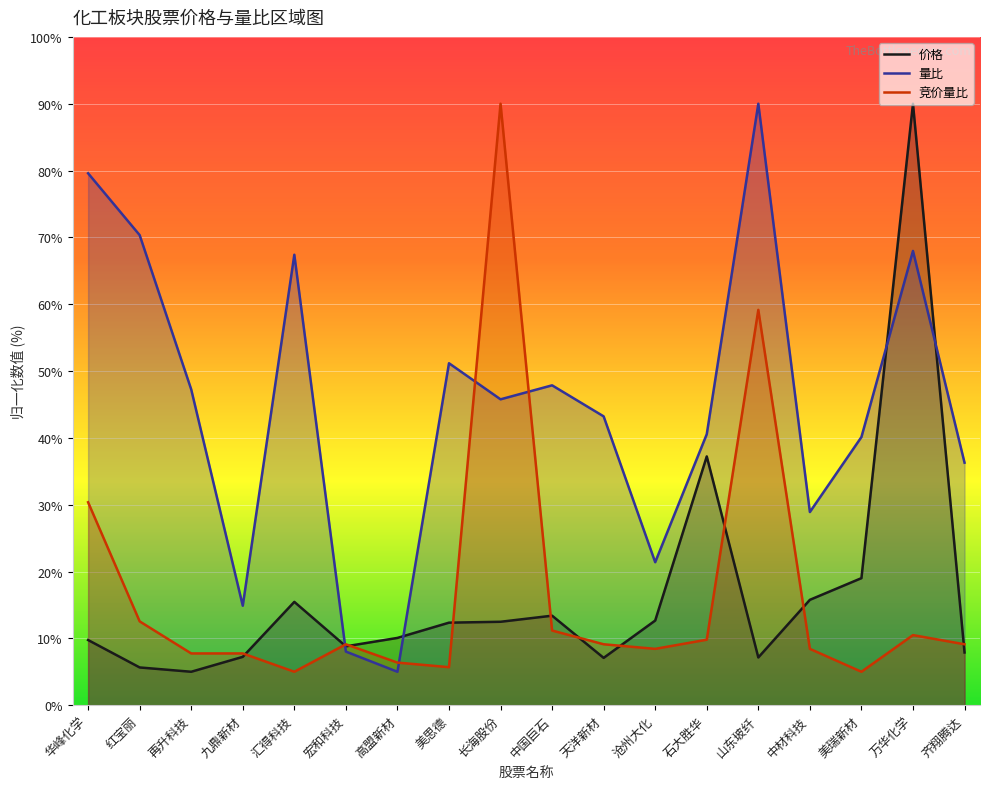

What is the label of the 18th point from the right?

华峰化学